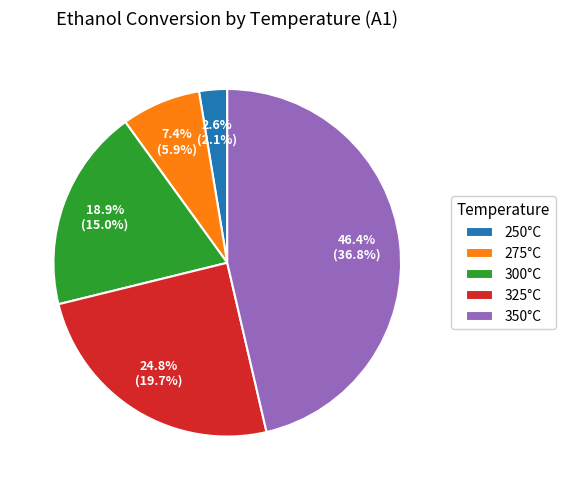

Do 300°C and 250°C together represent more than half of the pie?

No